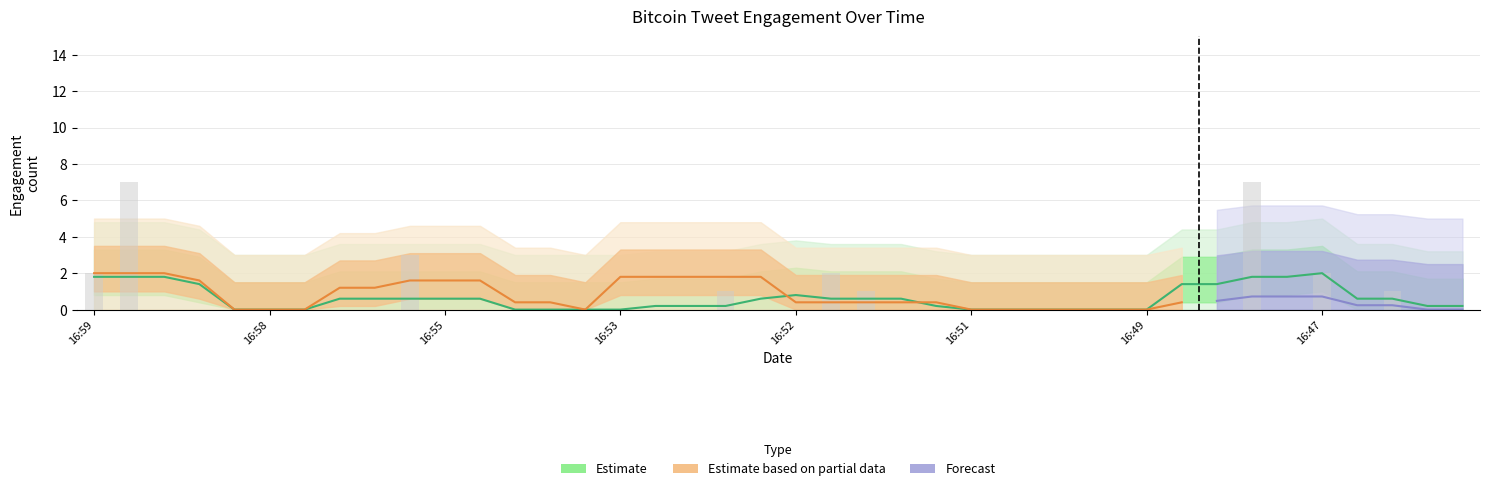

At which category does the chart reach its peak across all series?

2017-01-15 09:53